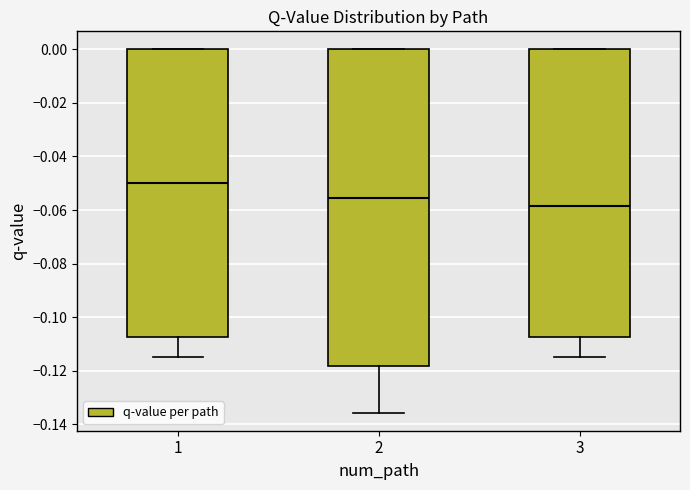

Reading left to right, transcribe this box plot: for each box, give where its median line is, the range the box spans, and where its two whiskers end, as read against the y-axis. The values are not printed on the chart, so give them approximately, as read against the axis.

1: median -0.050, box -0.108 to 0.000, whiskers -0.116 to 0.000
2: median -0.056, box -0.118 to 0.000, whiskers -0.136 to 0.000
3: median -0.058, box -0.108 to 0.000, whiskers -0.116 to 0.000